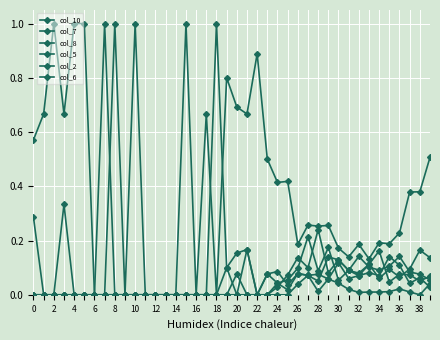

What is the sum of all col_6 values?

1.9